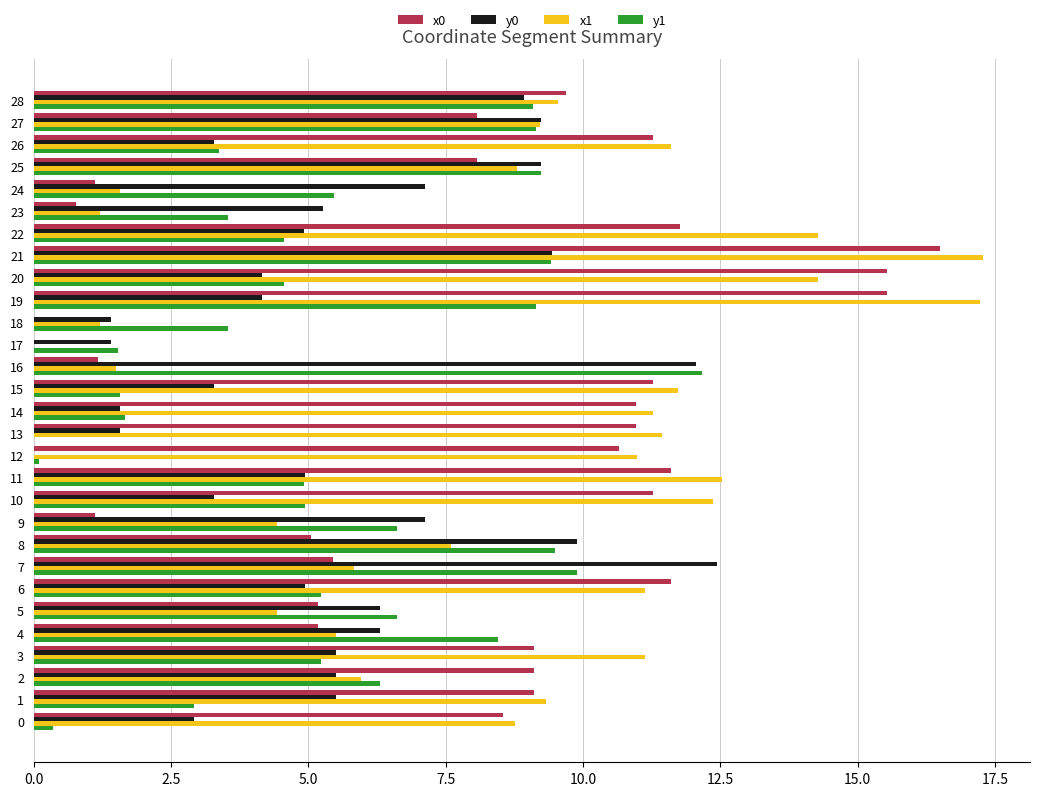

What is the highest value of the y1 series?

12.2